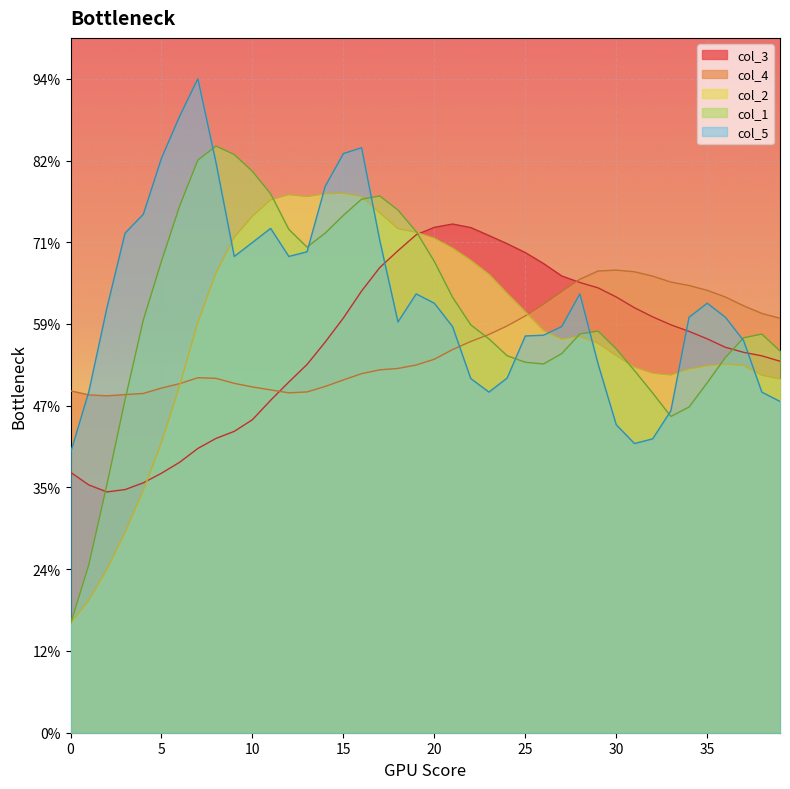

At which category does col_1 reach its first local valley?

13